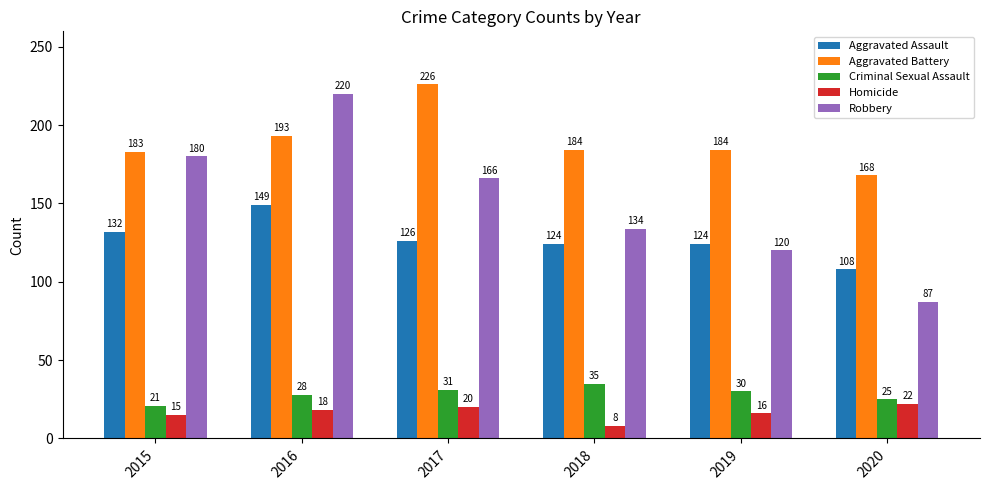

What is the value of the Criminal Sexual Assault bar at the 2nd from the left?

28